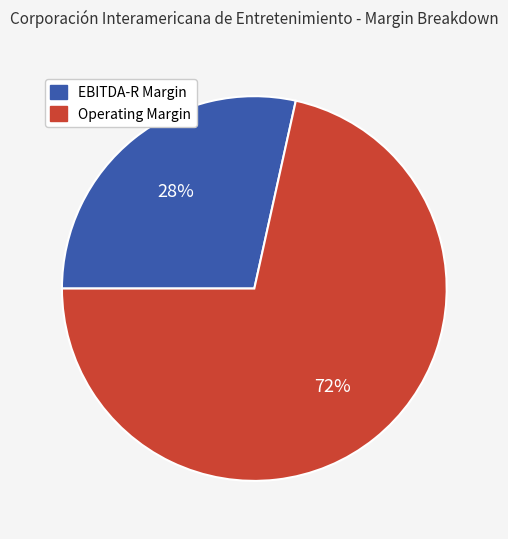

Which category has the biggest portion of the pie?

Operating Margin